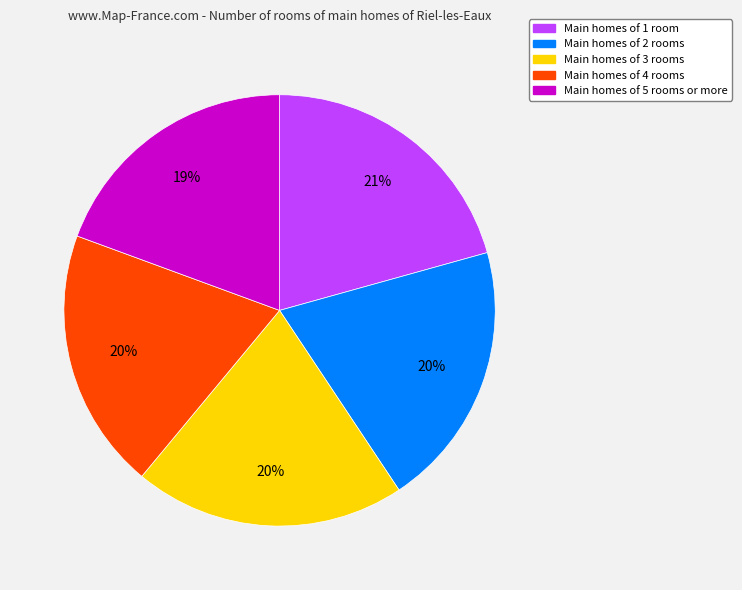

Does any single category account for the majority?

No